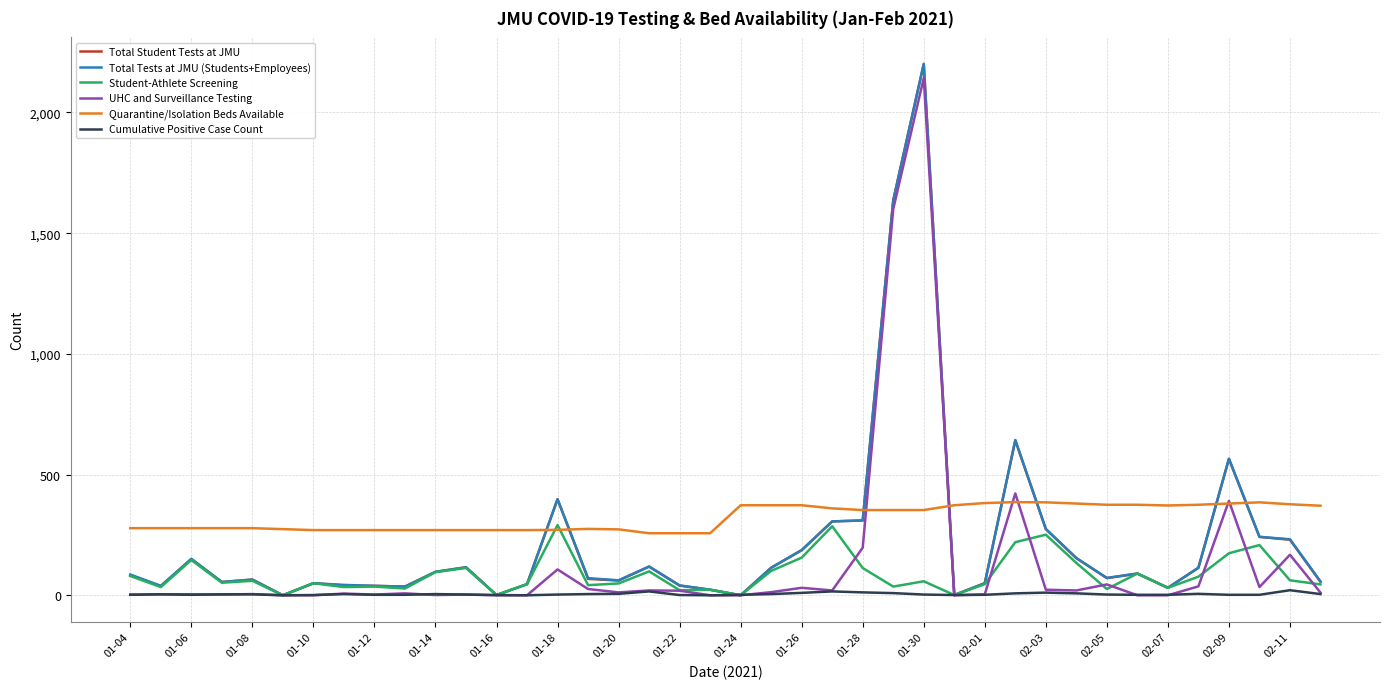

After their last crossing, which series has the higher values: Total Student Tests at JMU or Quarantine/Isolation Beds Available?

Quarantine/Isolation Beds Available